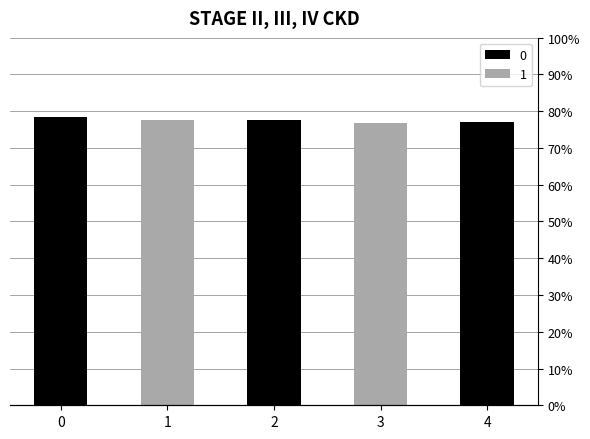

Reading left to right, transcribe all the data shown in this chart.

0.8	0.8	0.8	0.8	0.8